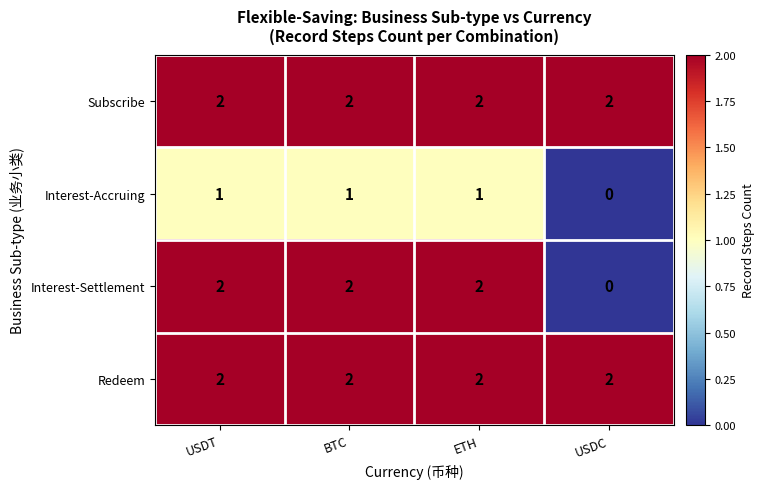

Which series changed the most between BTC and USDC?

Interest-Settlement